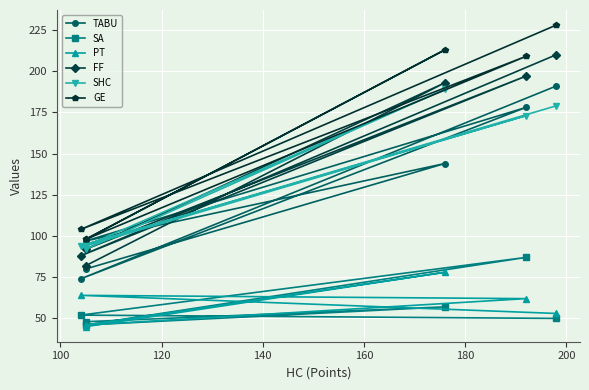

True or false: PT has a value of 36 at 160.

False